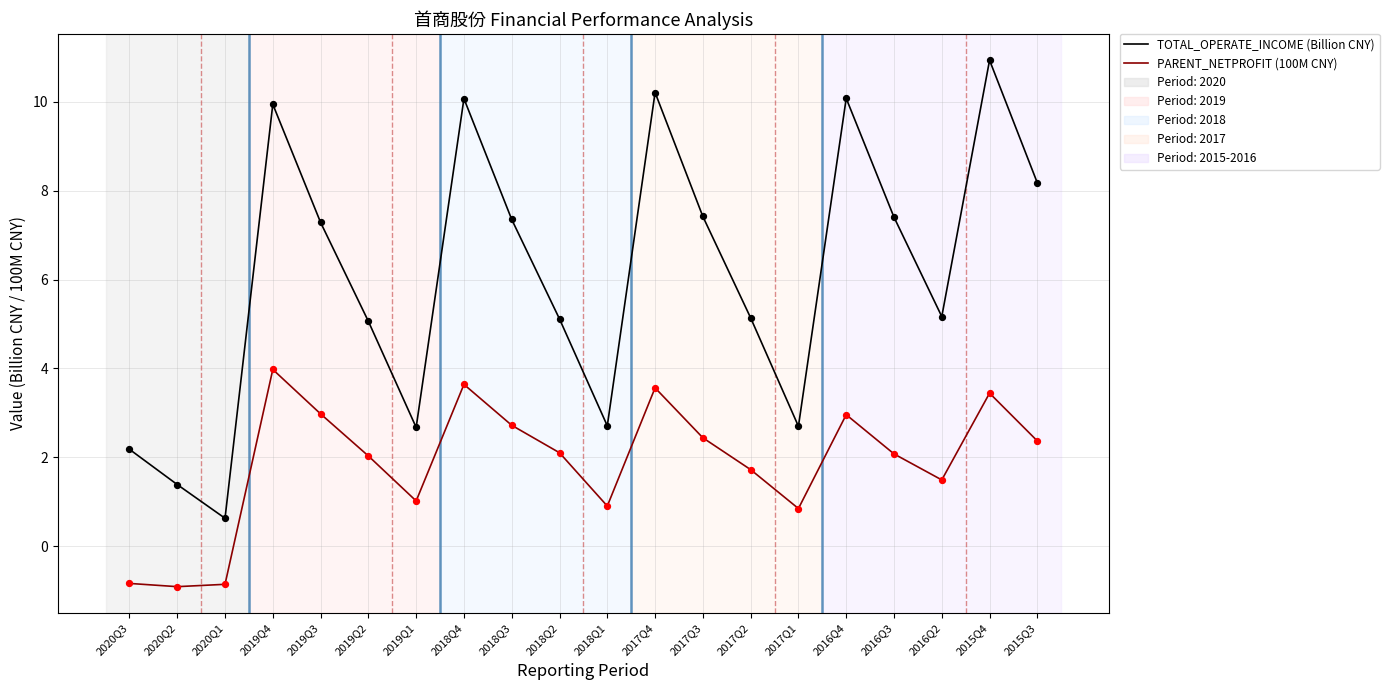

At how many categories does at least one series exceed 7?

10